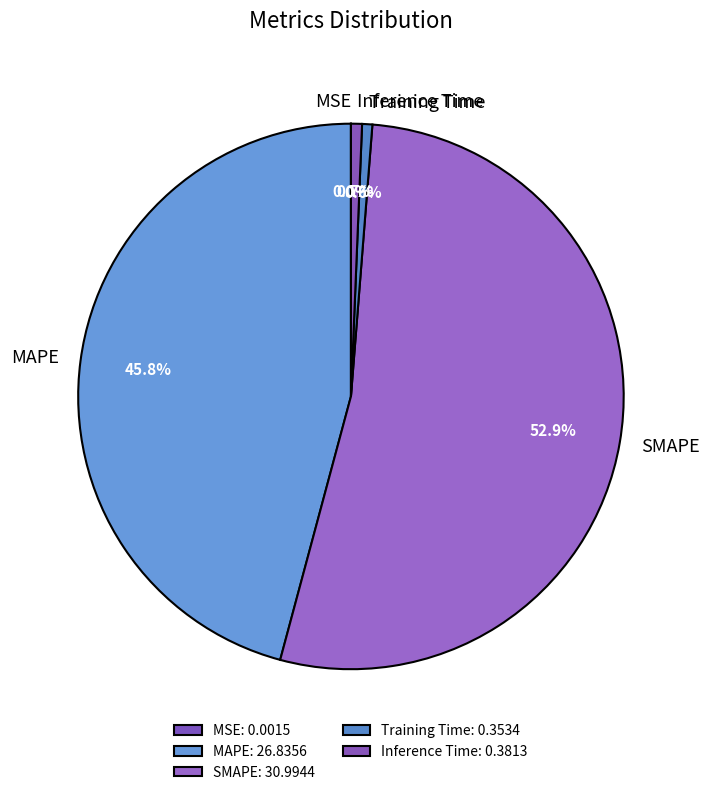

Between Training Time and SMAPE, which is larger?

SMAPE